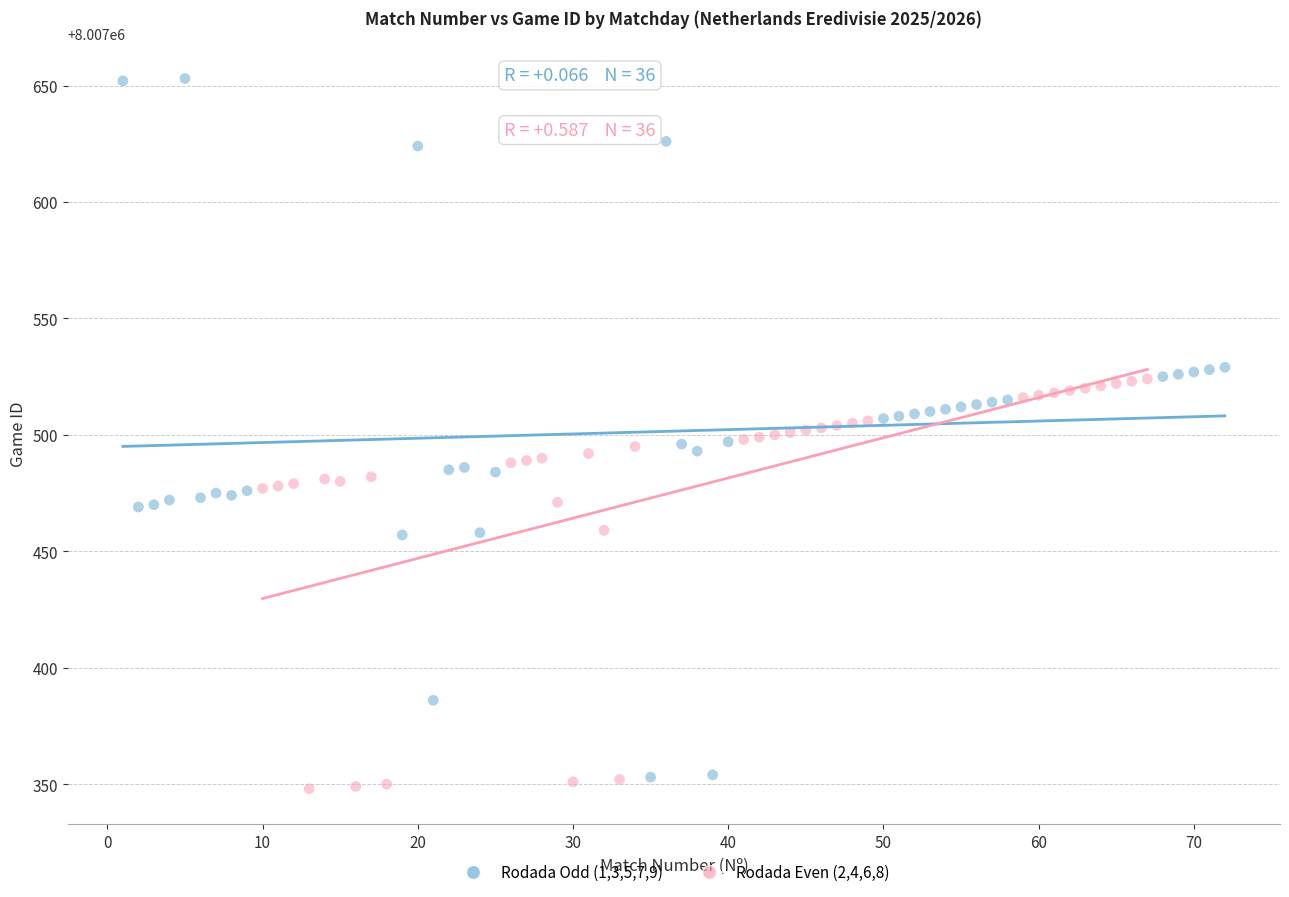

Which series reaches the maximum Y coordinate?

Rodada Odd (1,3,5,7,9)